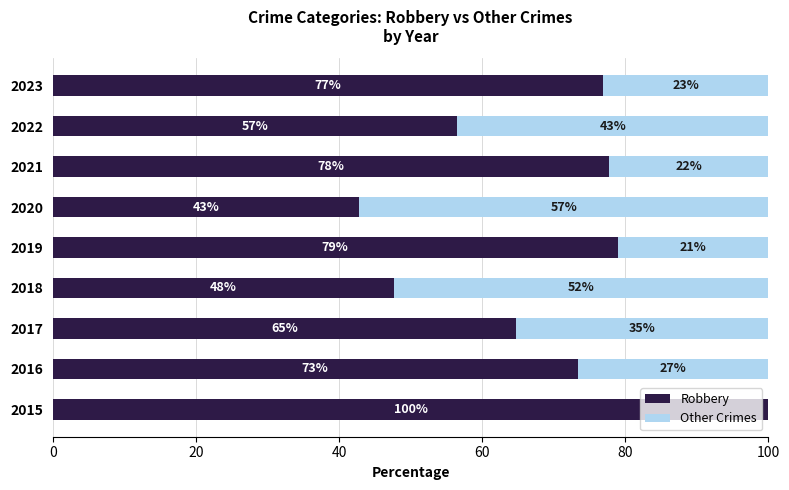

What is the approximate value of Robbery at 2021?

77.8